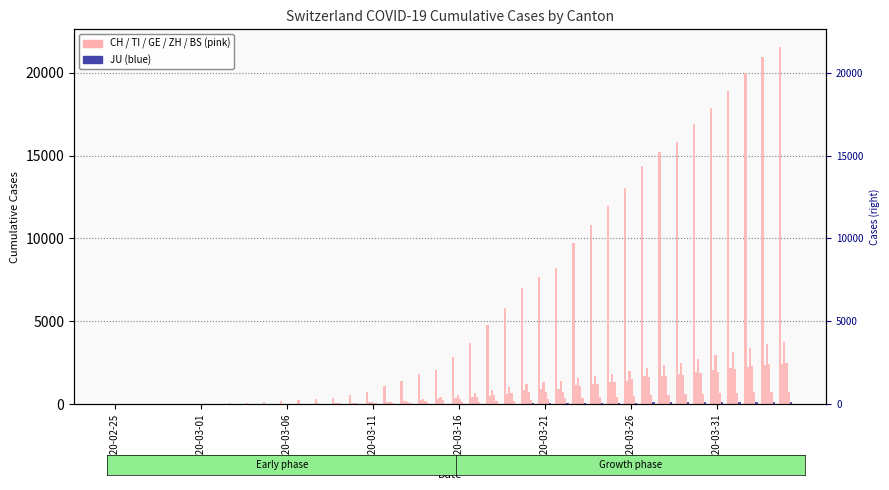

How many distinct data groups are displayed?

6